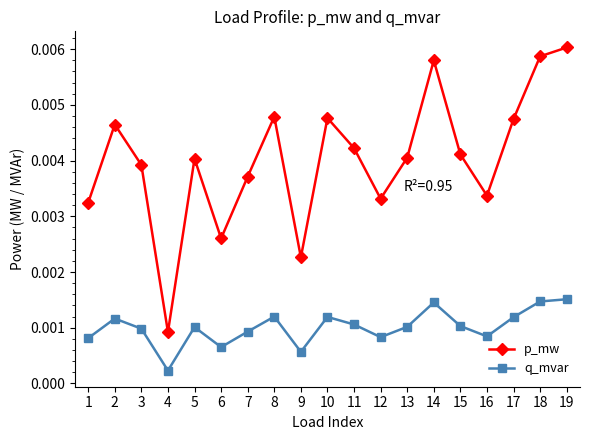

In p_mw, how many points are higher than both neighbors (excluding endpoints)?

5